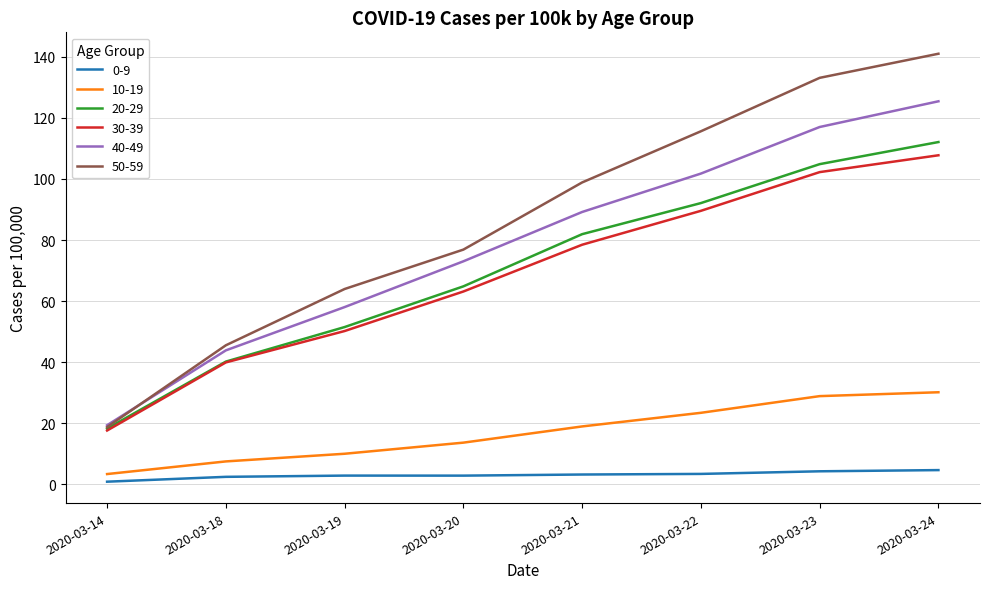

What is the sum of the 10-19 values at 2020-03-24 and 2020-03-14?

33.6